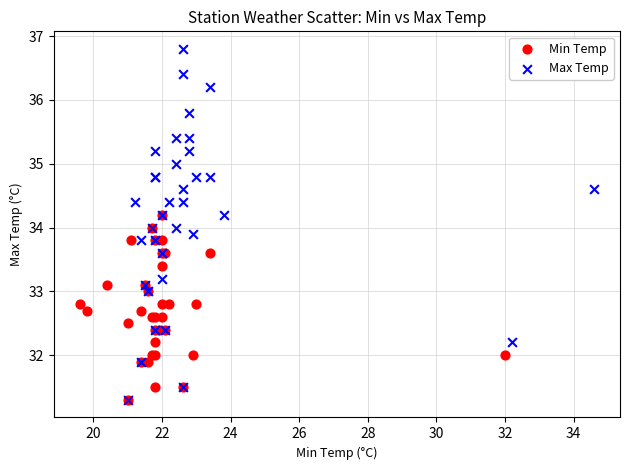

Which series reaches the maximum Y coordinate?

Max Temp